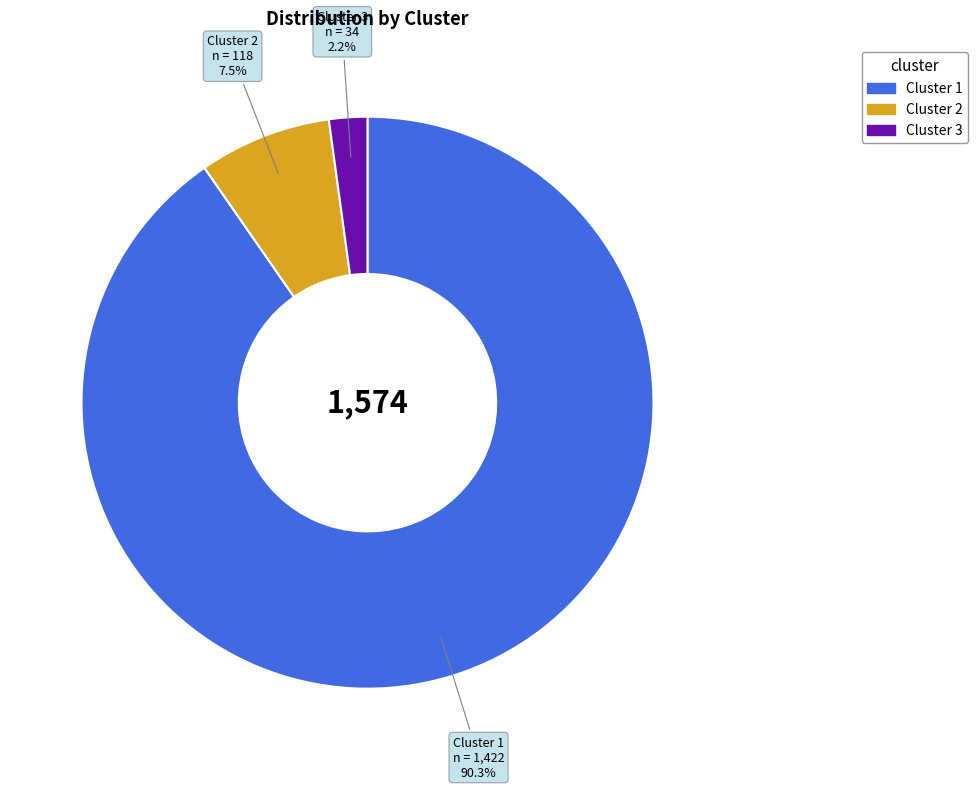

What is the total percentage of Cluster 1 and Cluster 3?

92.5%